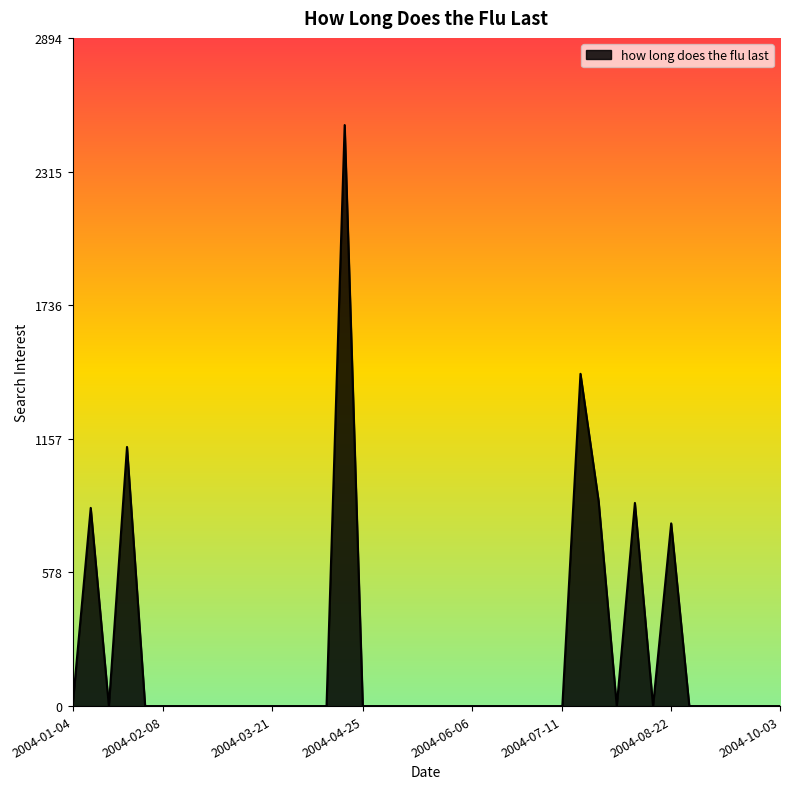

What is the difference between the maximum and minimum values?

2516.5